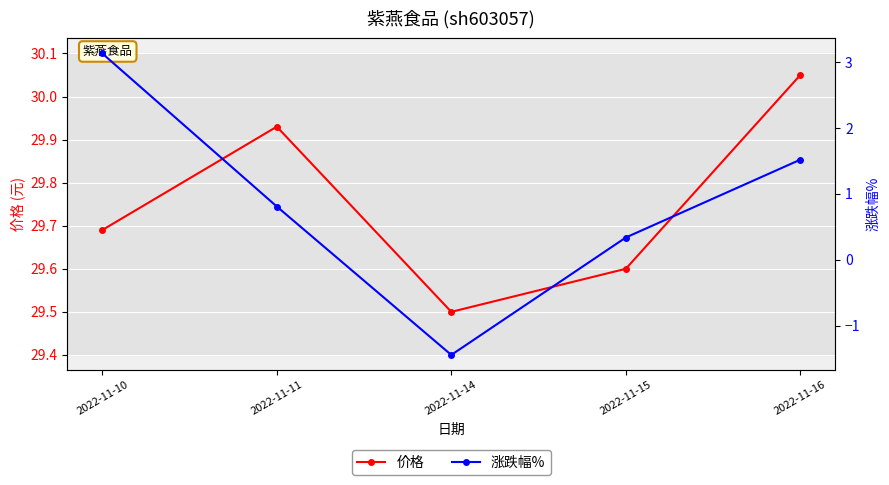

Reading left to right, what are all the values shown in this chart?

价格: 2022-11-10=29.7	2022-11-11=29.9	2022-11-14=29.5	2022-11-15=29.6	2022-11-16=30.1
涨跌幅%: 2022-11-10=3.1	2022-11-11=0.8	2022-11-14=-1.4	2022-11-15=0.3	2022-11-16=1.5